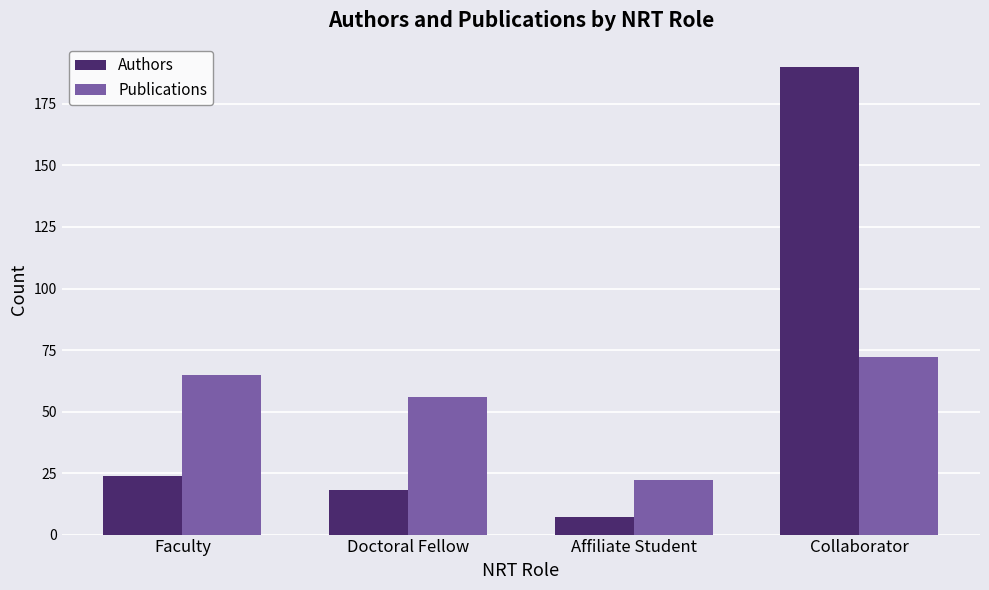

What is the value of the Authors bar at the 3rd from the left?

7